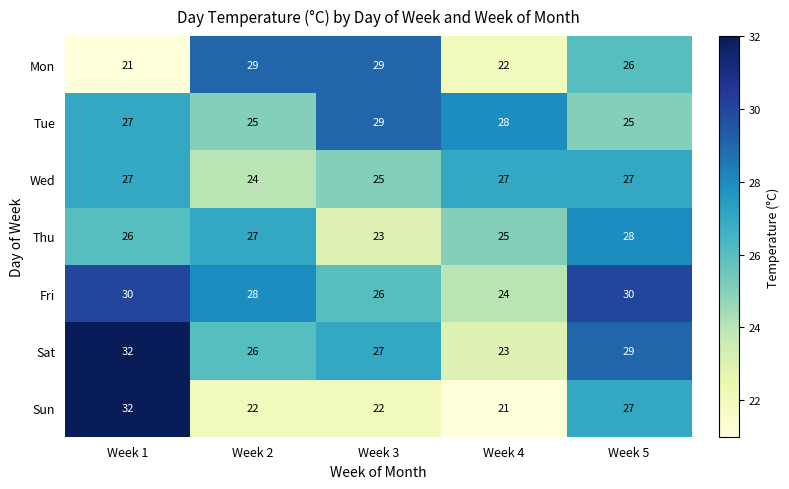

Is it true that Mon equals 29 at Week 3?

True